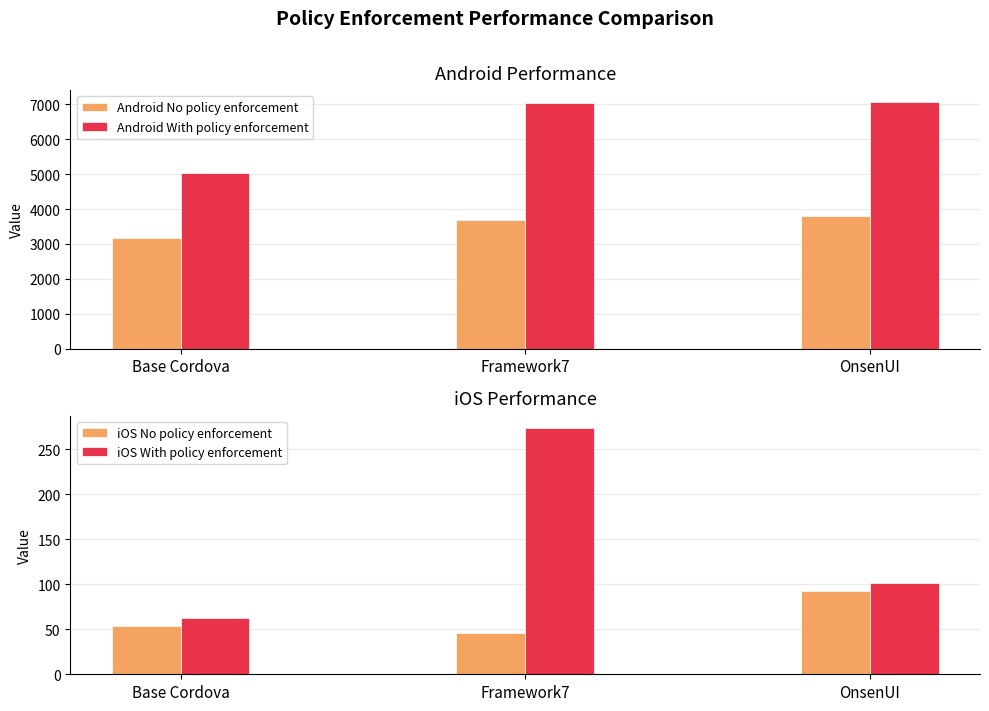

What is the difference between the maximum and minimum values in the Android With policy enforcement series?

2010.9